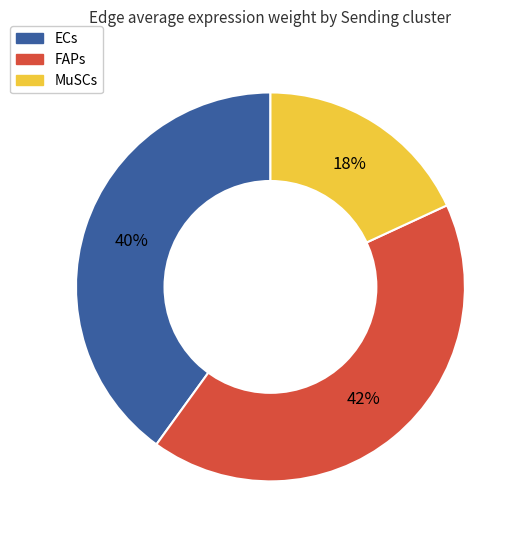

Between FAPs and ECs, which is larger?

FAPs